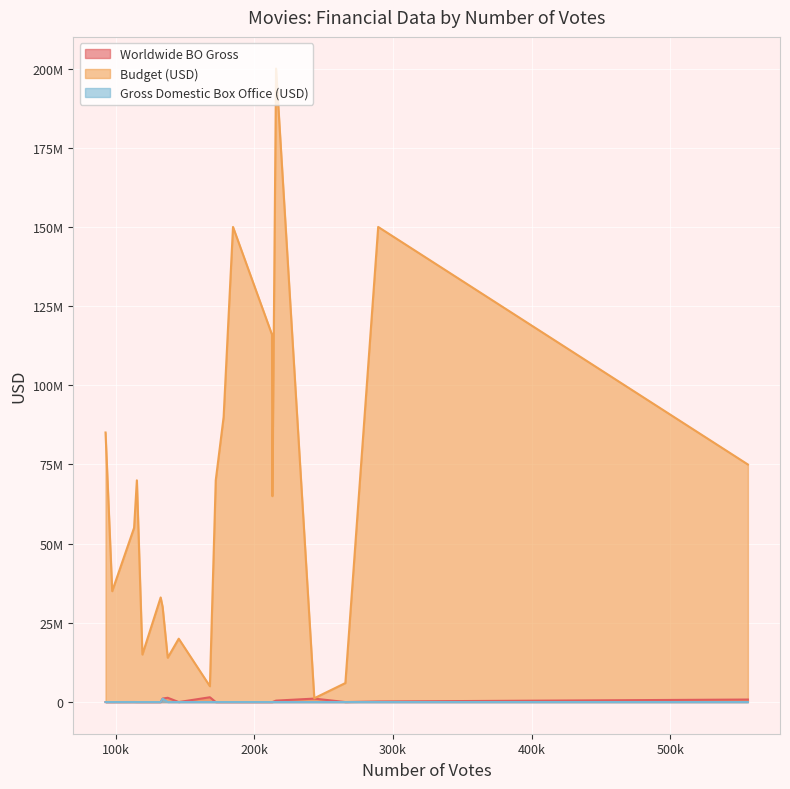

Which series changed the most between 172182 and 215681?

Budget (USD)